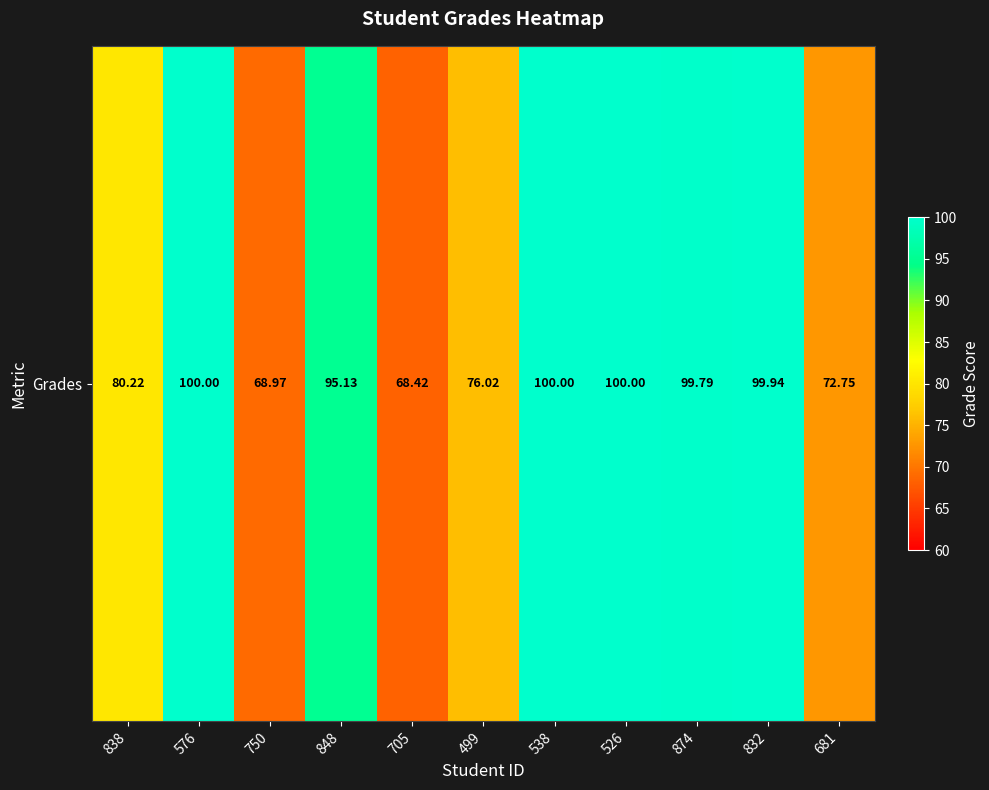

What is the difference between the maximum and minimum values?

31.6